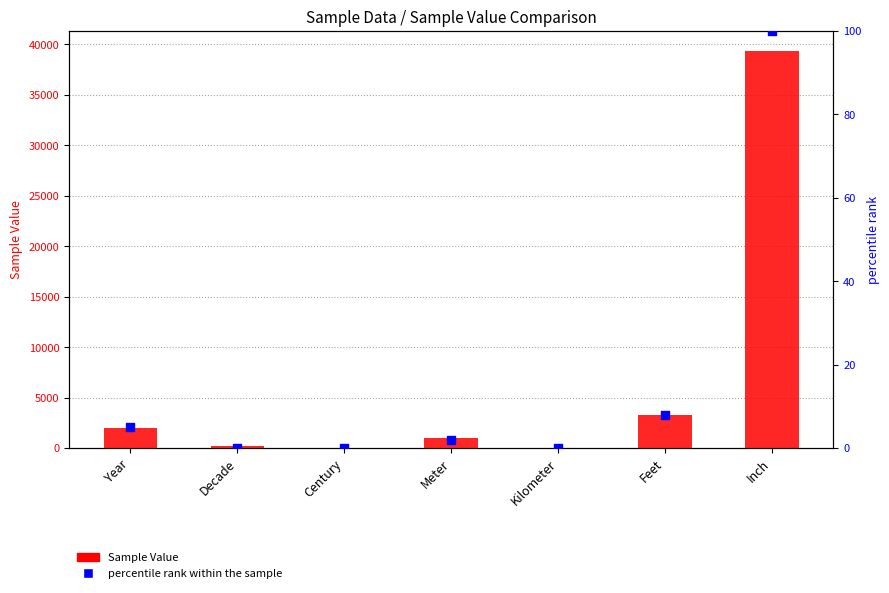

At how many categories does at least one series exceed 21409?

1